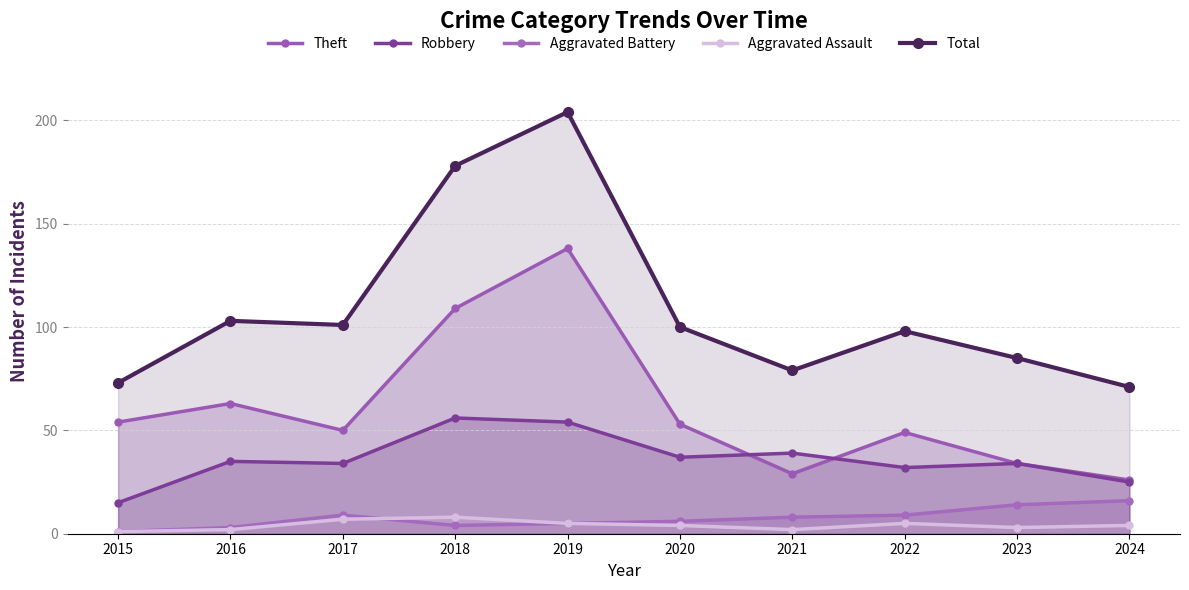

What is the value of the Robbery point at the 1st from the left?

15